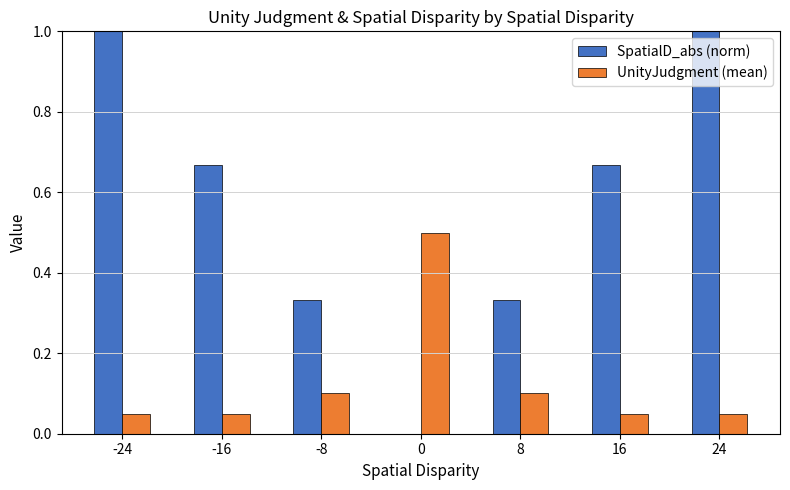

True or false: UnityJudgment (mean) has a value of 0.2 at -8.

False